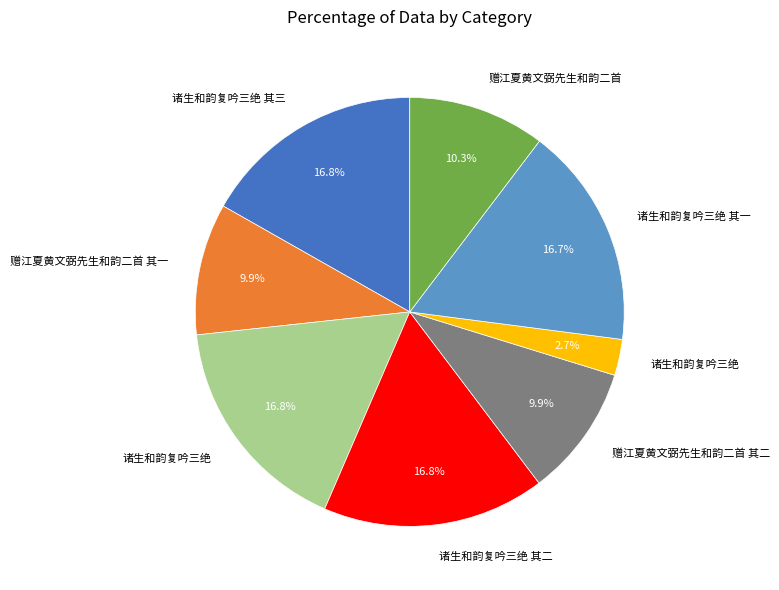

Is there any slice that represents more than half of the pie?

No